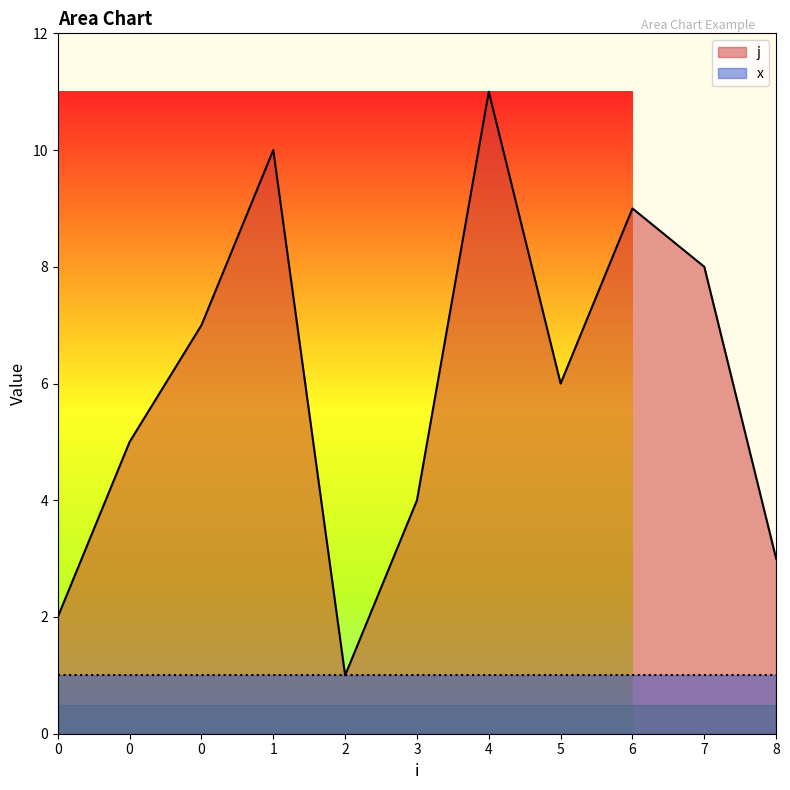

List the labels in order of value, largest first.

4, 1, 6, 7, 0, 5, 0, 3, 8, 0, 2